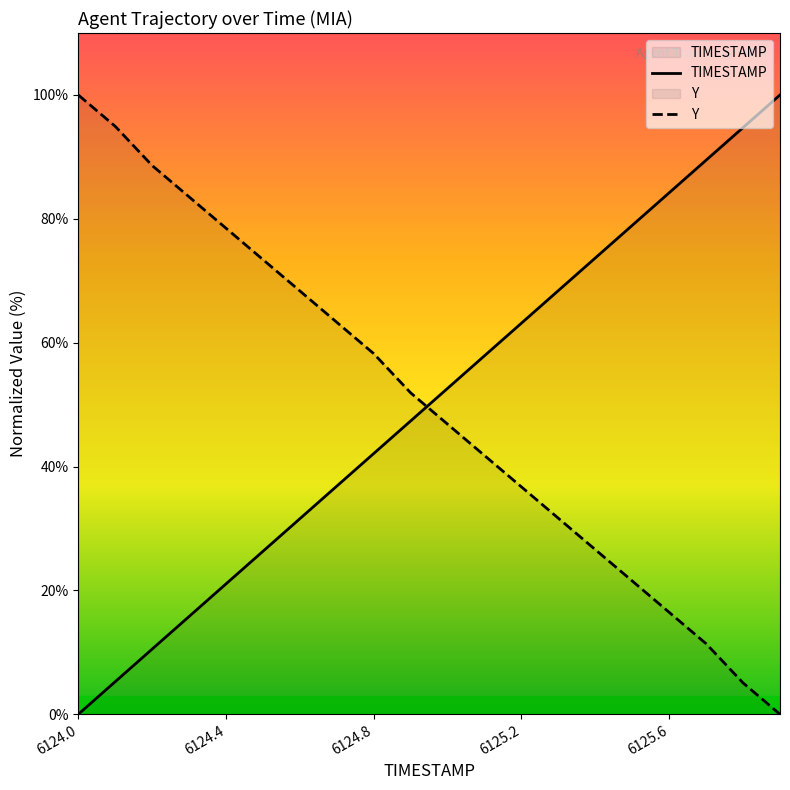

Between 6125.8 and 6125.9, which is larger?

6125.9